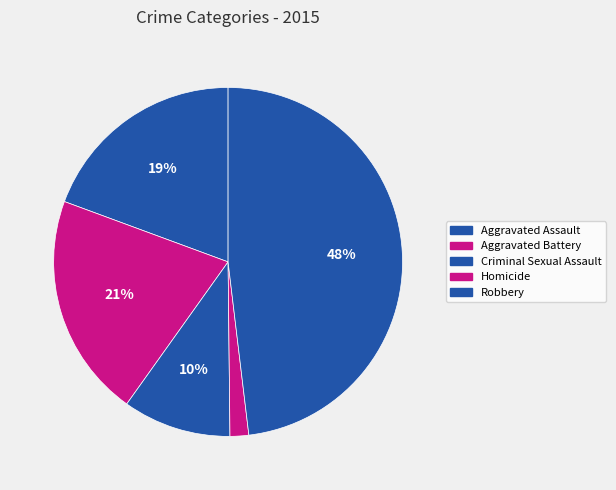

Approximately how many times larger is the value at Criminal Sexual Assault compared to Aggravated Assault?

0.5